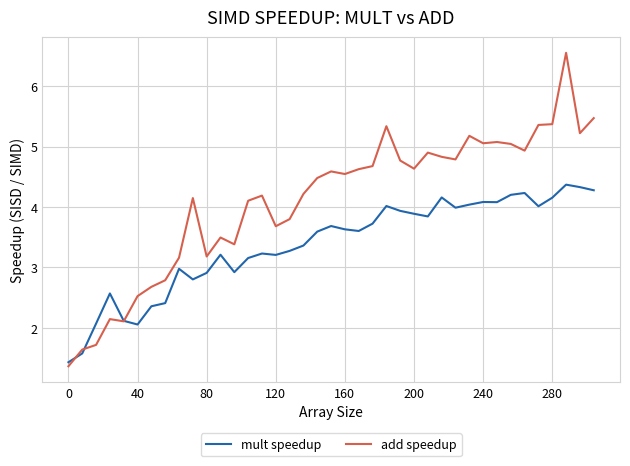

Rank the series by their average value, from highest to lowest.

add speedup, mult speedup